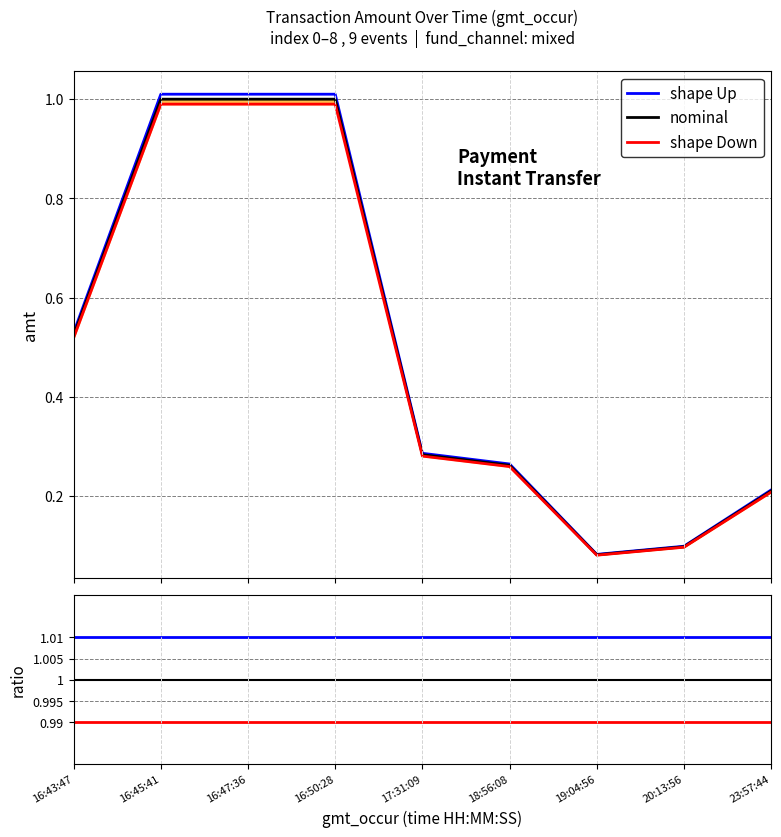

True or false: the data shows 1.7 at 16:50:28.

False